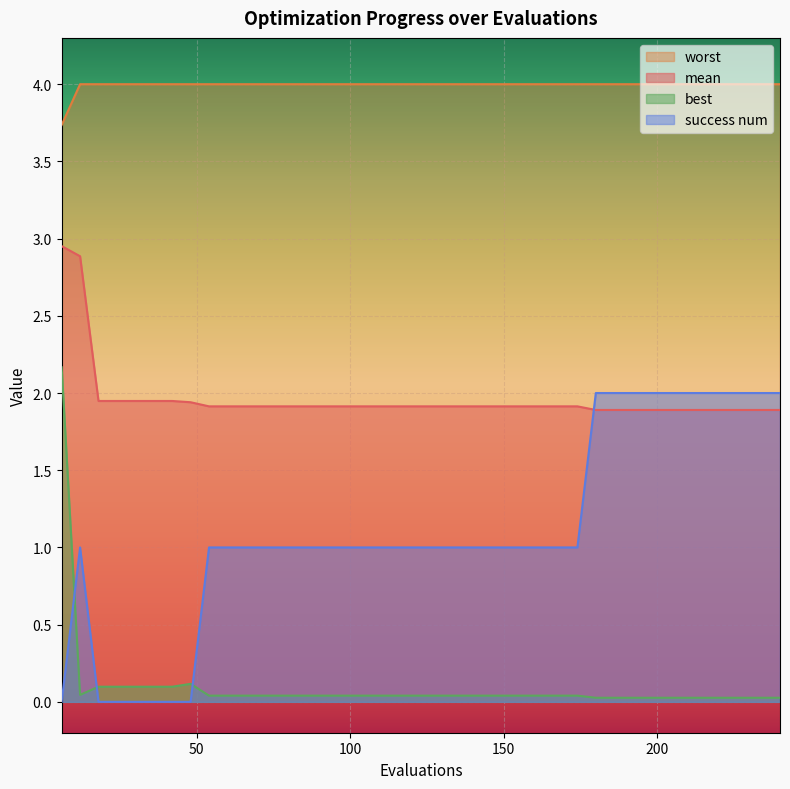

Rank the categories by mean value from highest to lowest.

6, 12, 18, 24, 30, 36, 42, 48, 54, 60, 66, 72, 78, 84, 90, 96, 102, 108, 114, 120, 126, 132, 138, 144, 150, 156, 162, 168, 174, 180, 186, 192, 198, 204, 210, 216, 222, 228, 234, 240